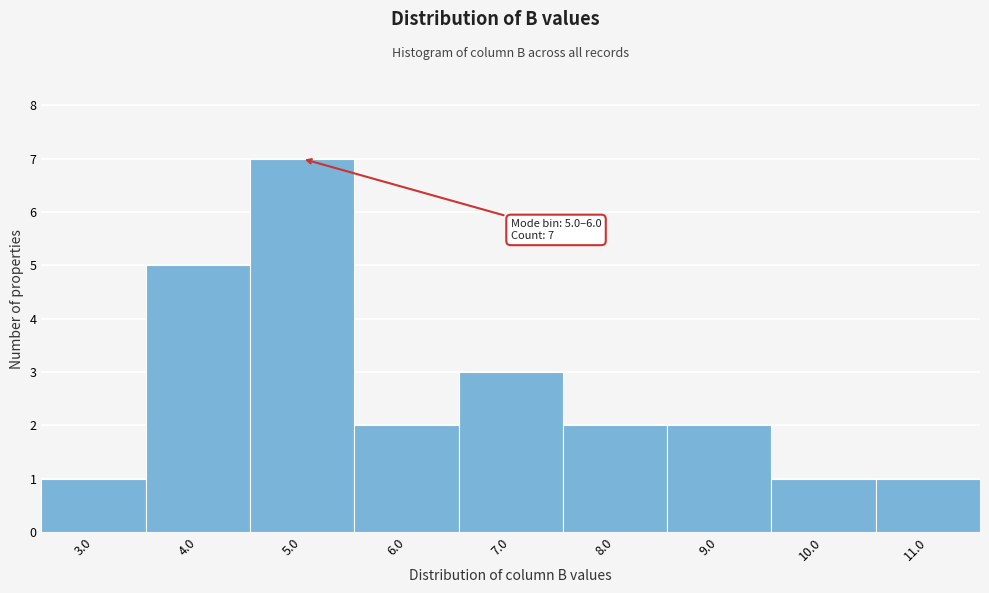

Reading right to left, extract all data points from this chart.

1	1	2	2	3	2	7	5	1